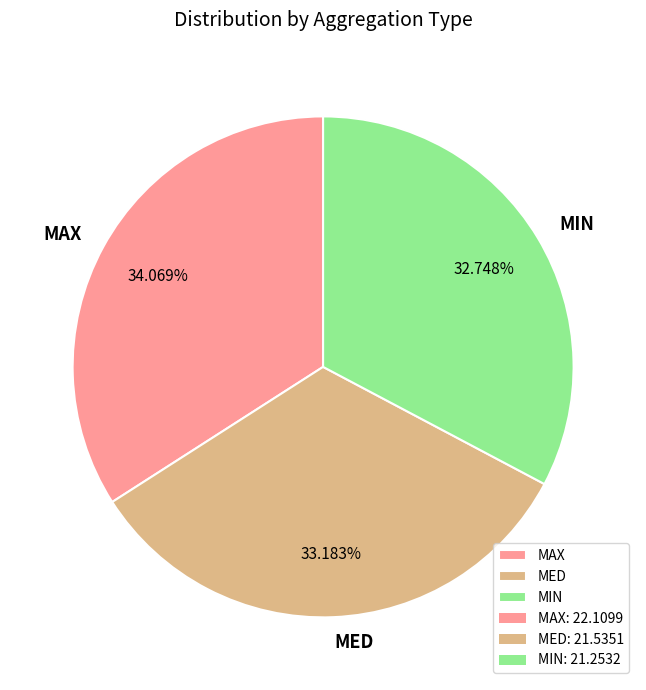

How many segments does this pie chart have?

3